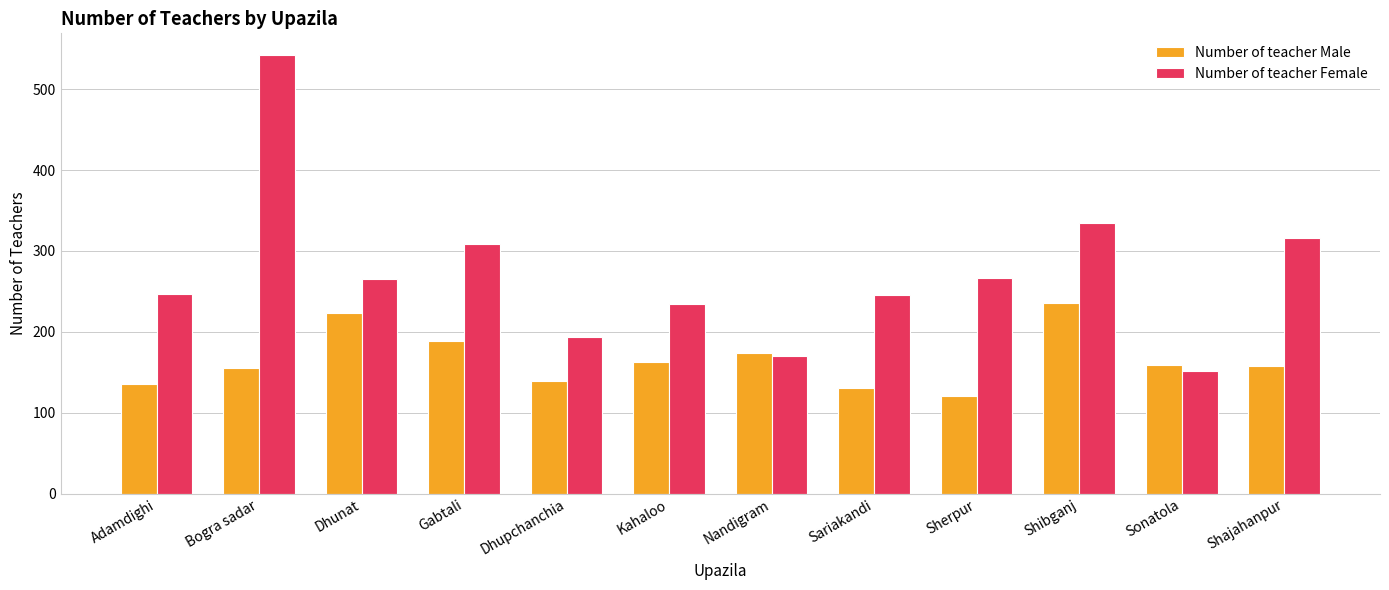

What is the difference between the Number of teacher Female values at Dhupchanchia and Adamdighi?

54